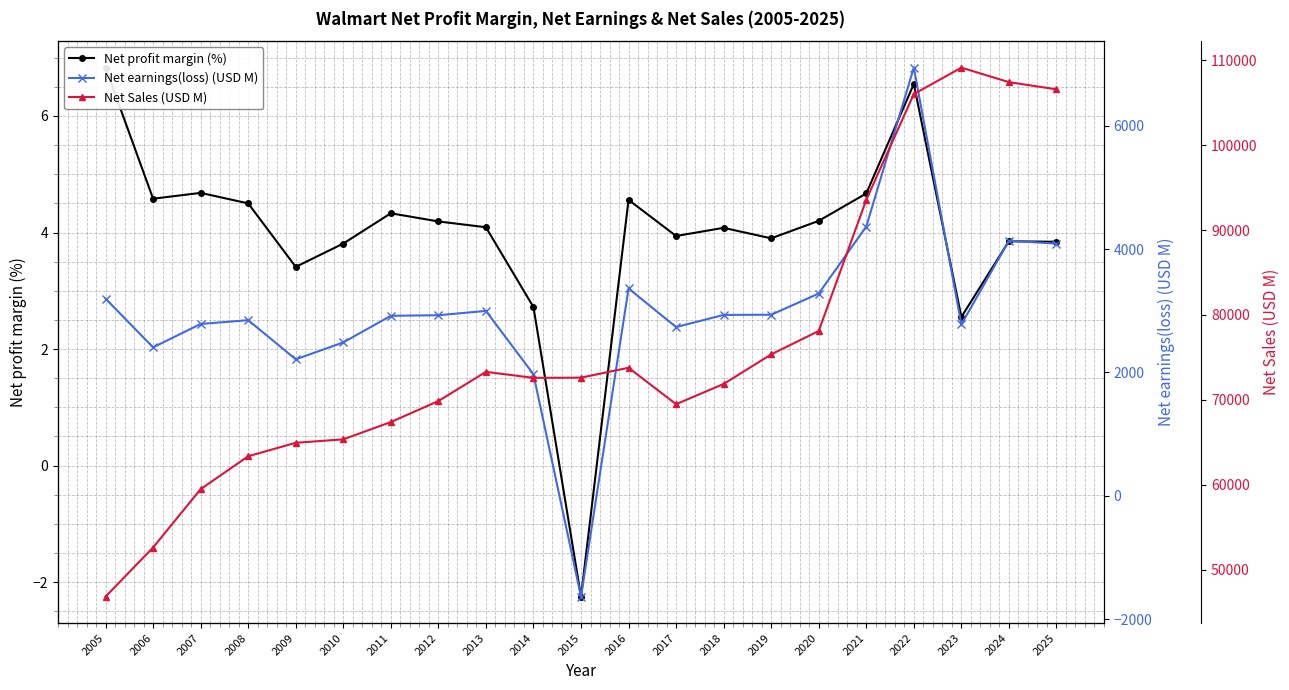

What is the value of the Net profit margin (%) point at the 2nd from the left?

4.6